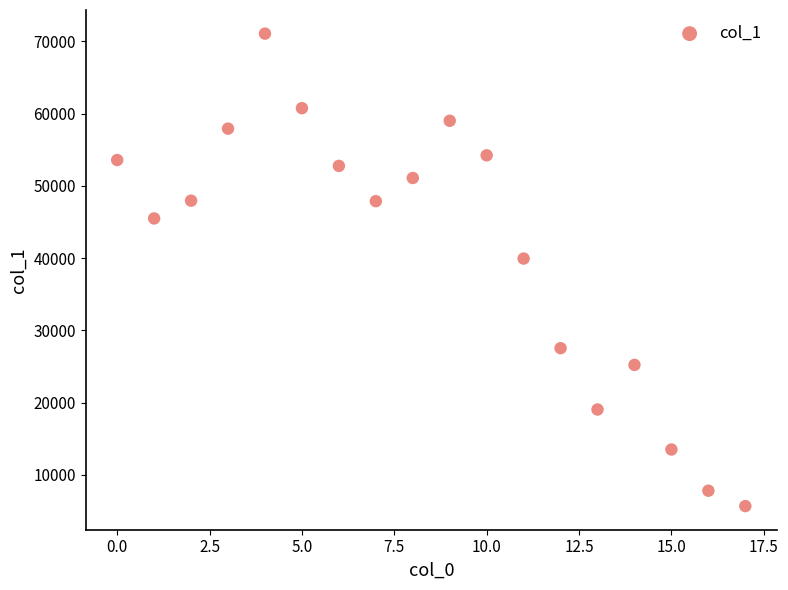

What Y value in the scatter plot is closest to 38384?

39947